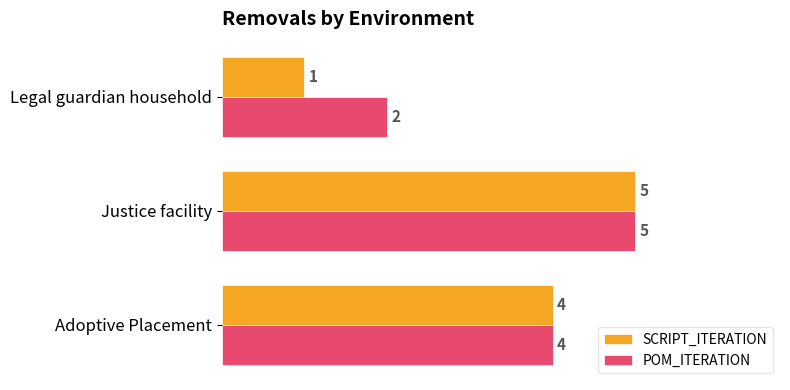

The value of POM_ITERATION at Legal guardian household is 1. True or false?

False